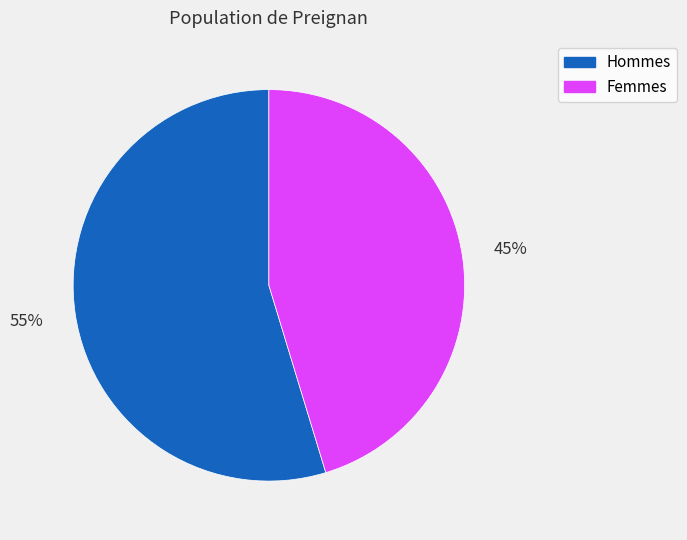

Between Hommes and Femmes, which is larger?

Hommes